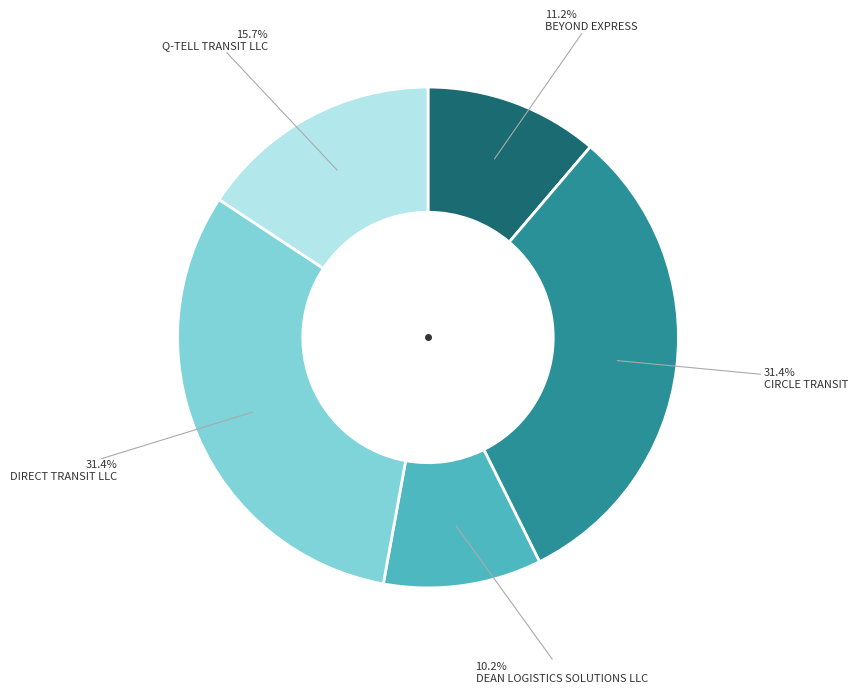

Is there a majority slice in this chart?

No